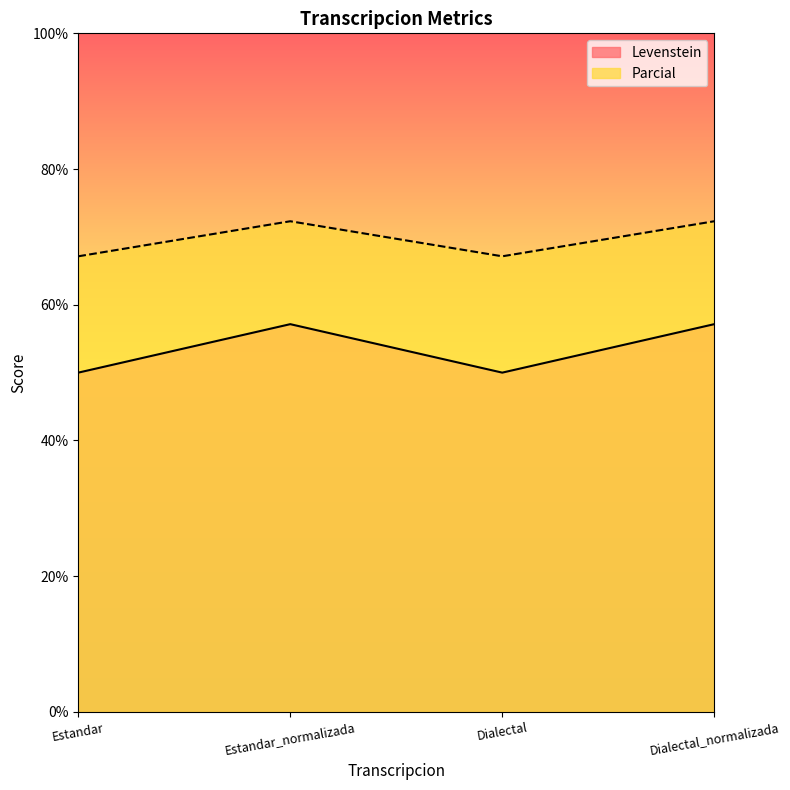

Reading left to right, extract all data points from this chart.

Levenstein: 50.0	57.1	50.0	57.1
Parcial: 67.1	72.3	67.1	72.3